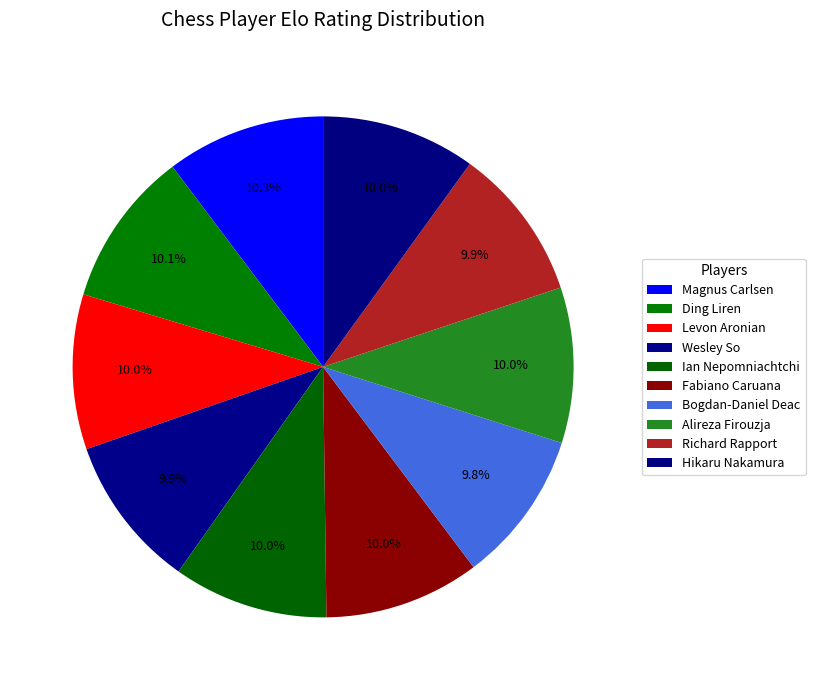

How many slices are in this pie chart?

10